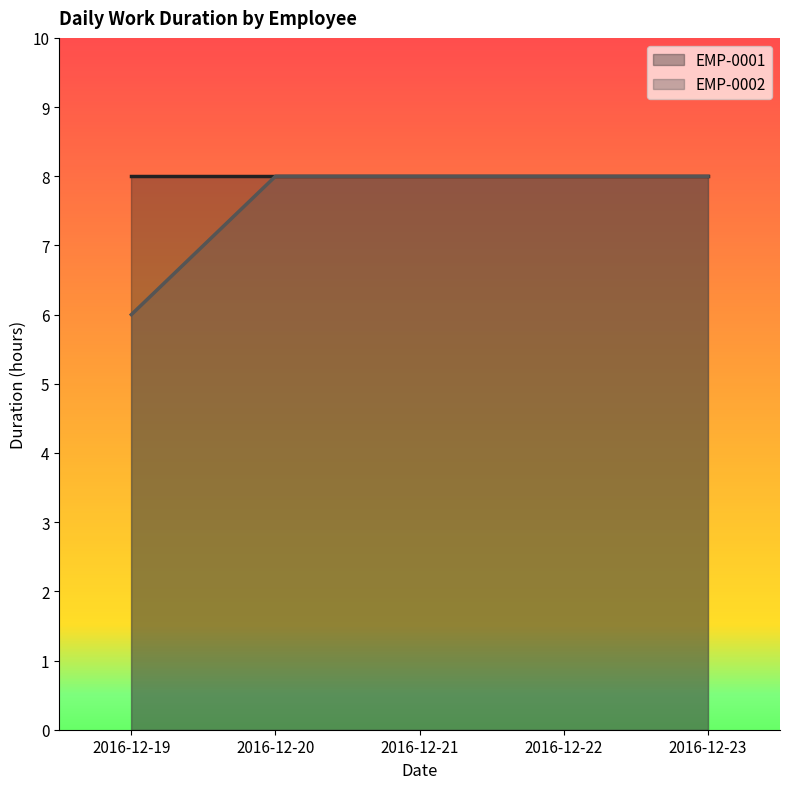

How many data points are less than 8?

1